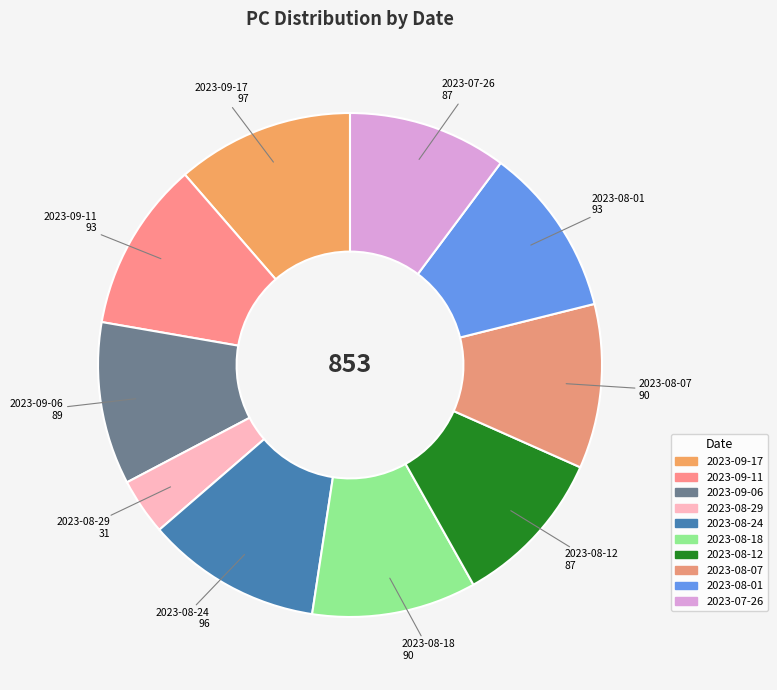

How many segments does this pie chart have?

10